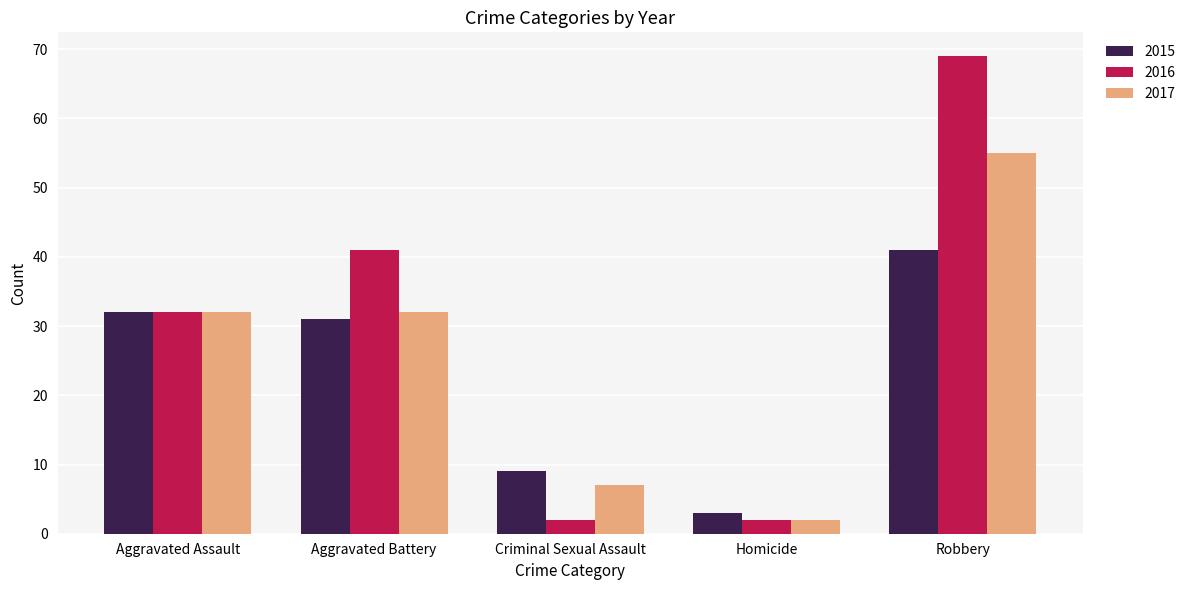

What is the label of the 1st bar from the left?

Aggravated Assault